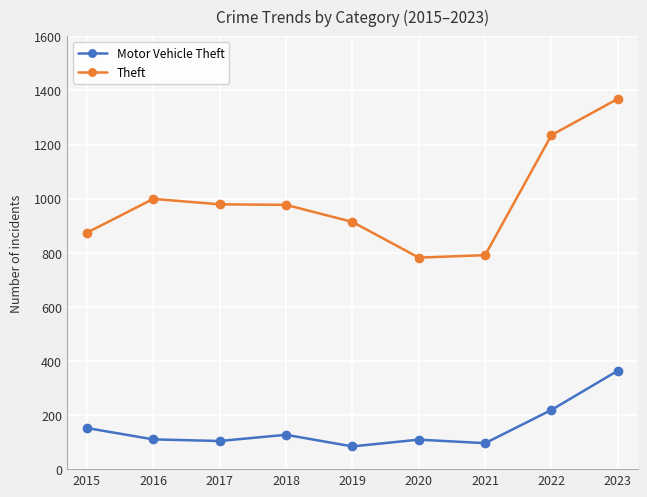

What is the total value across all series at 2018?

1104